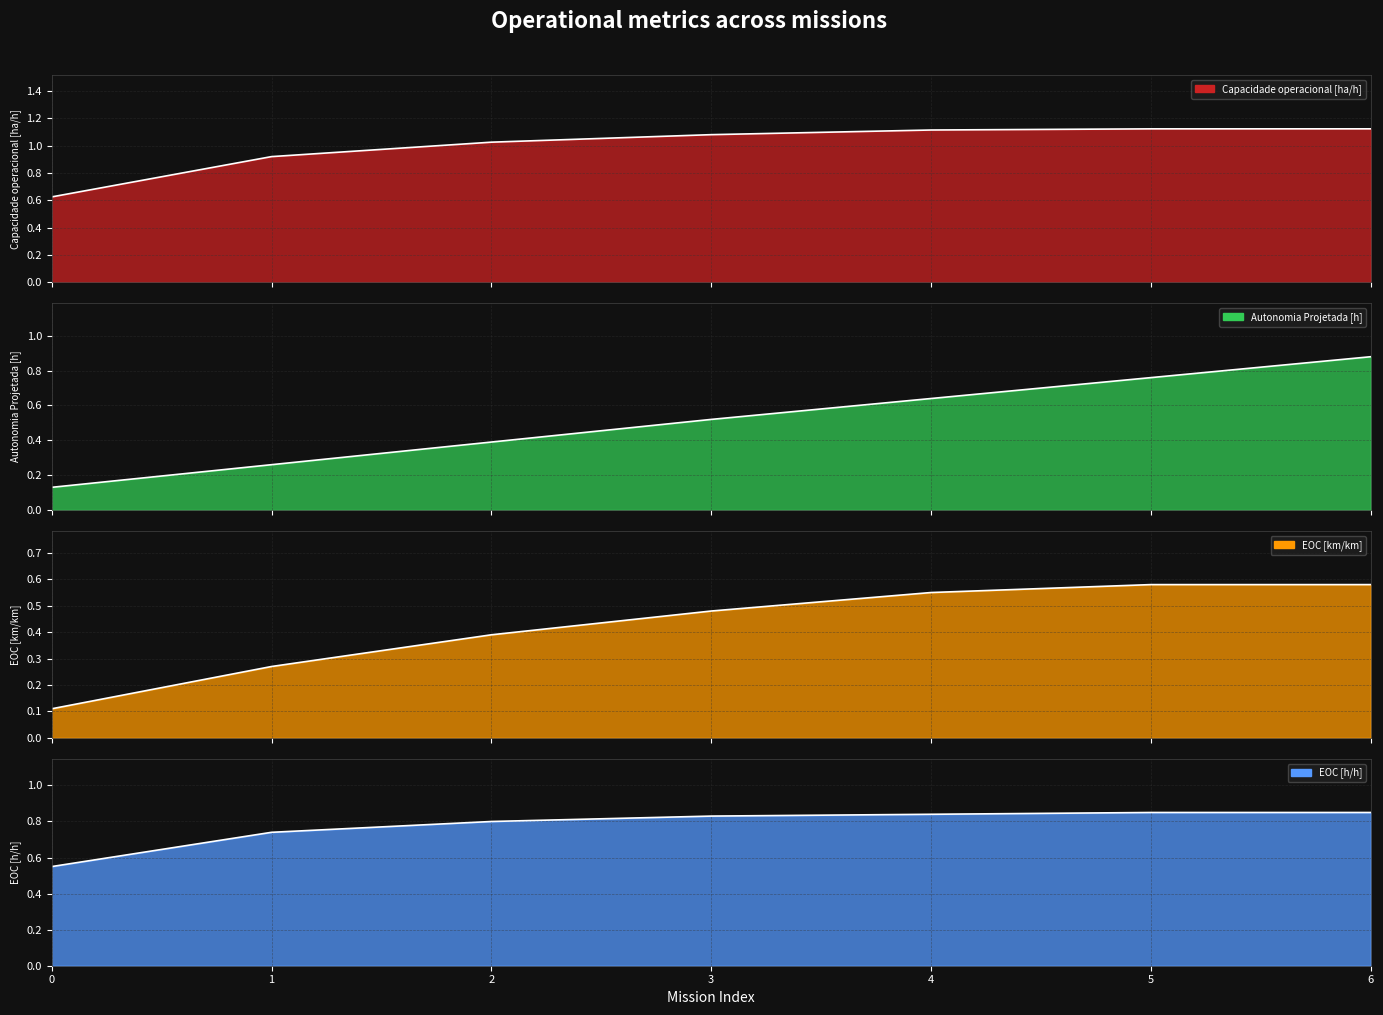

What are all the series names shown in the legend?

Capacidade operacional [ha/h], Autonomia Projetada [h], EOC [km/km], EOC [h/h]